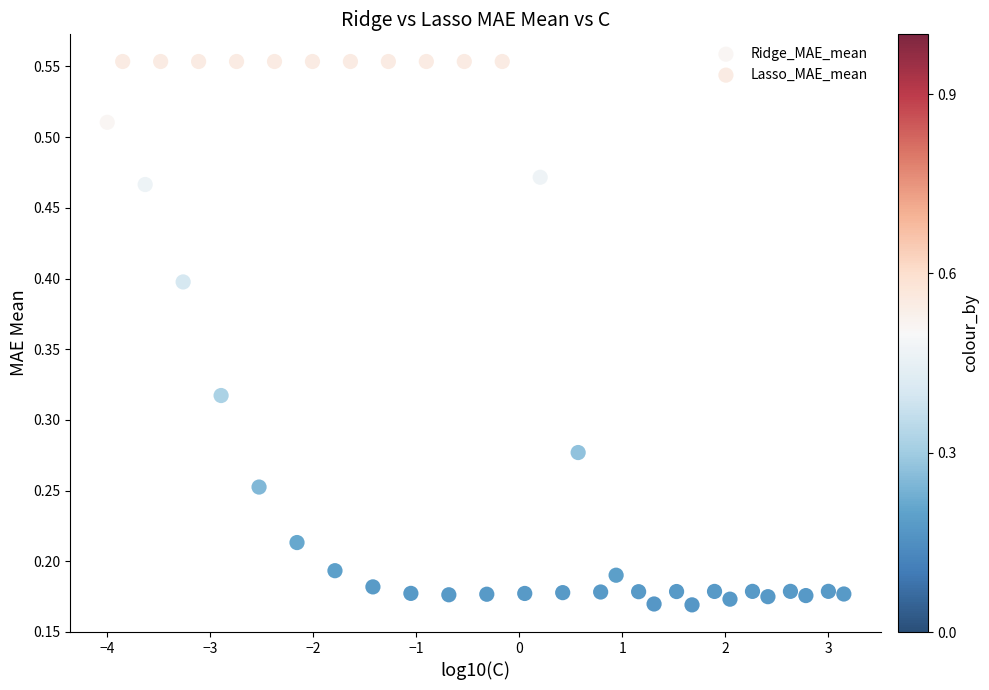

Which series contains the highest Y value?

Lasso_MAE_mean